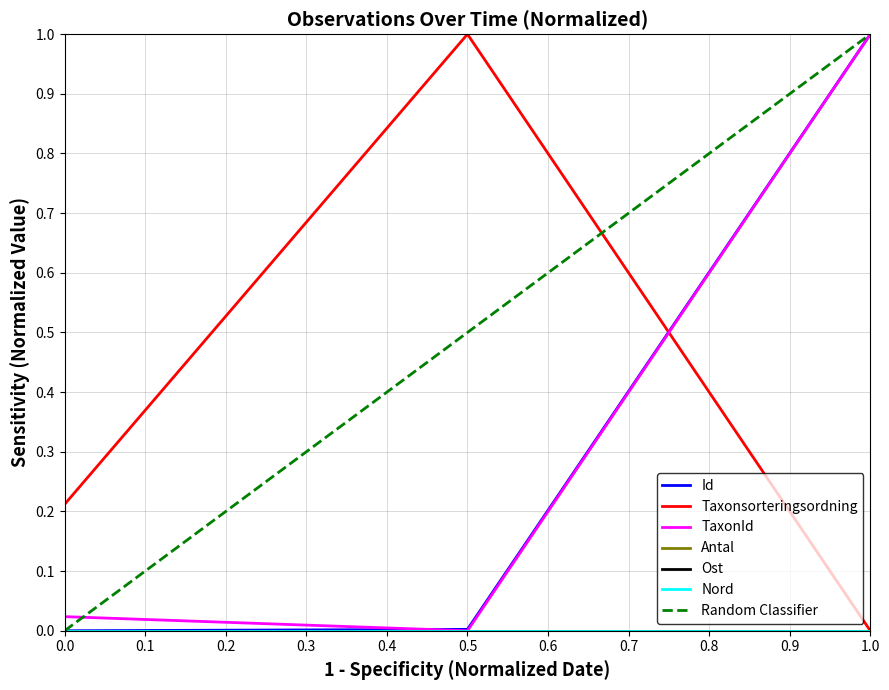

The Taxonsorteringsordning series shows 0.1 at 0.0. True or false?

False